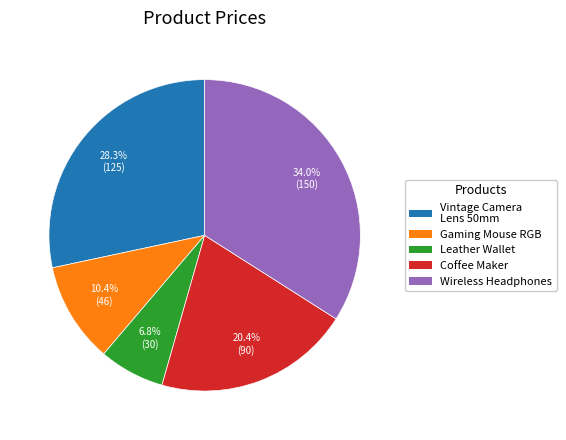

What is the largest slice in the pie chart?

Wireless Headphones